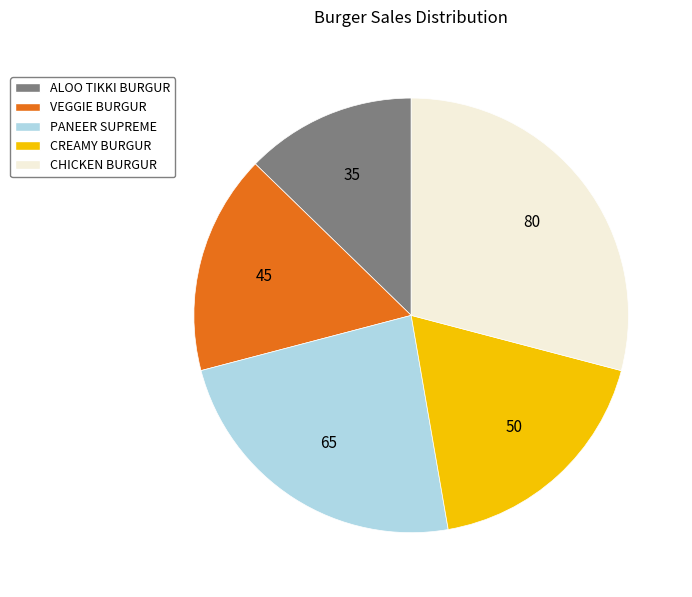

Which category has the biggest portion of the pie?

CHICKEN BURGUR